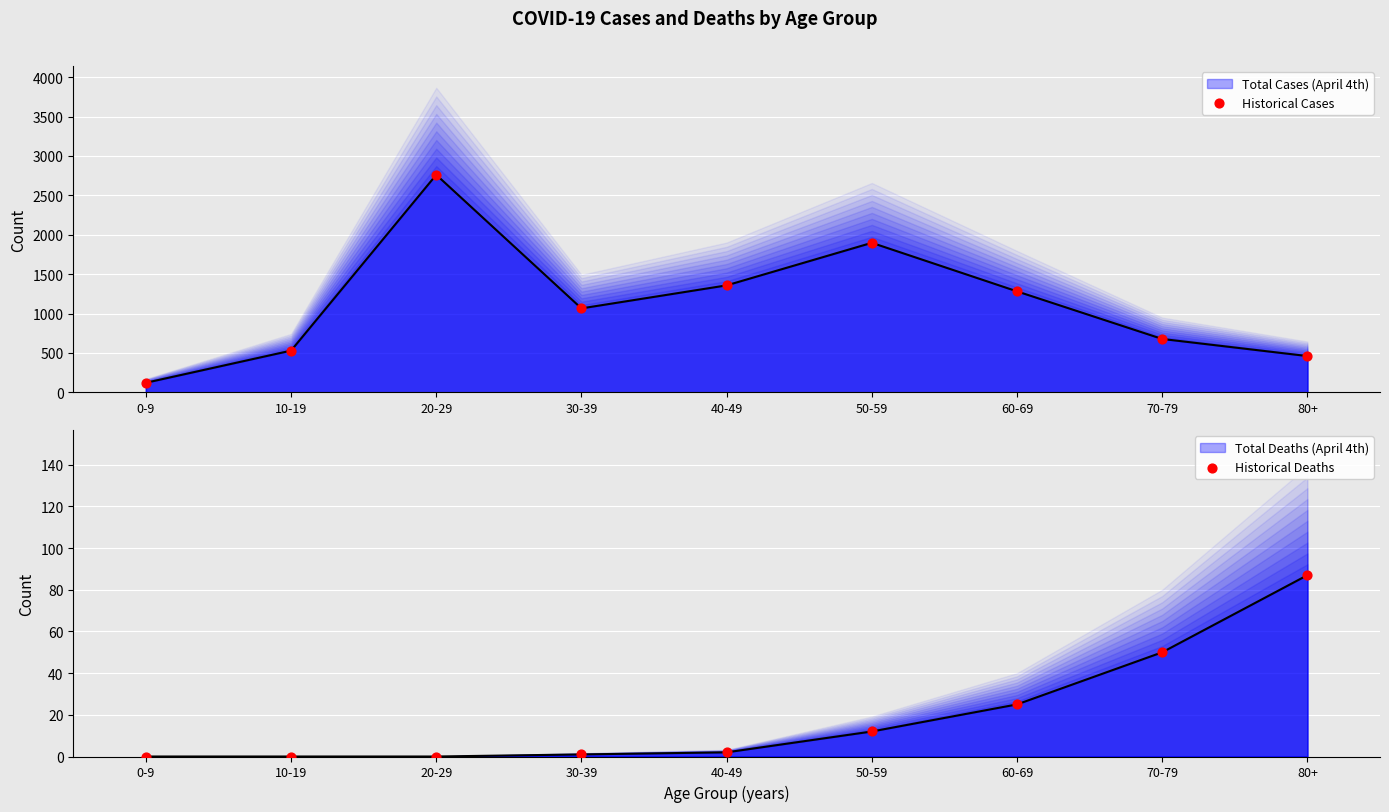

Which series has the largest Y range (max minus min)?

Historical Cases